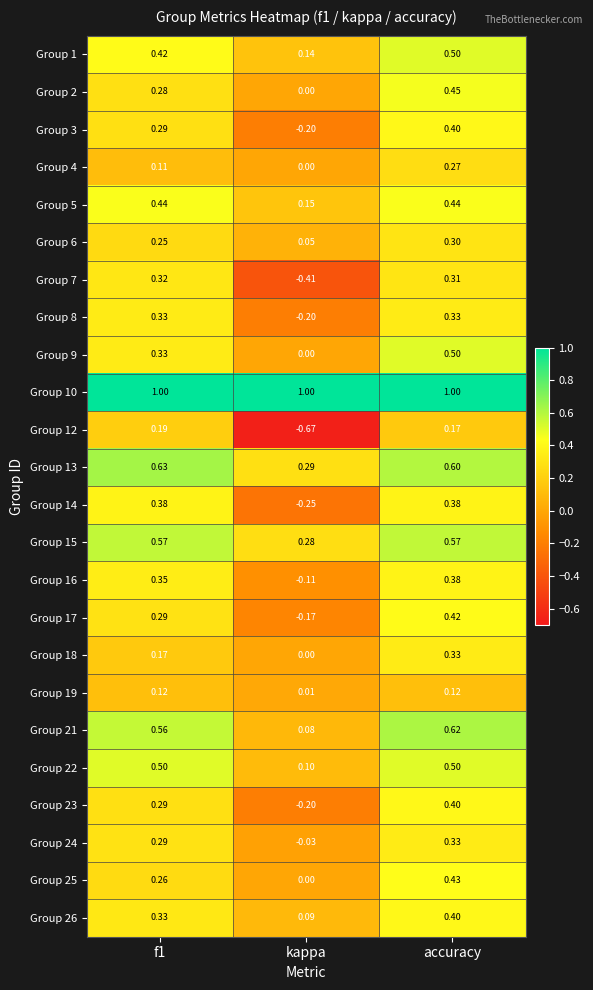

At which label does Group 1 reach its minimum?

kappa